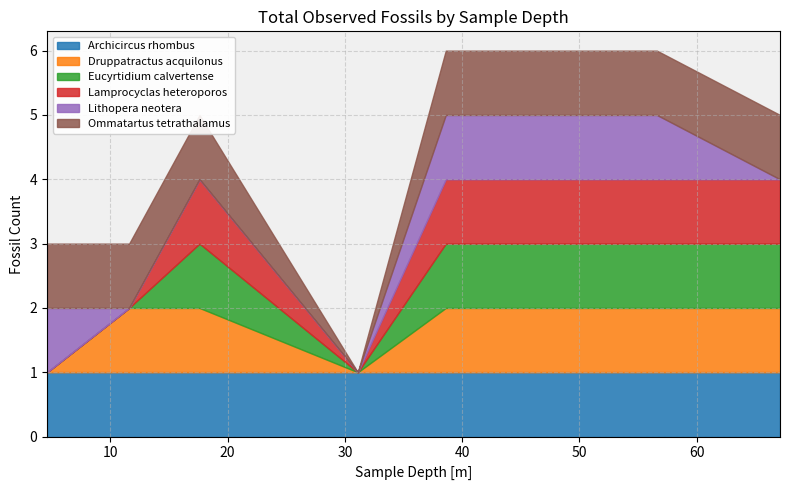

True or false: Archicircus rhombus and Ommatartus tetrathalamus cross at least once.

False